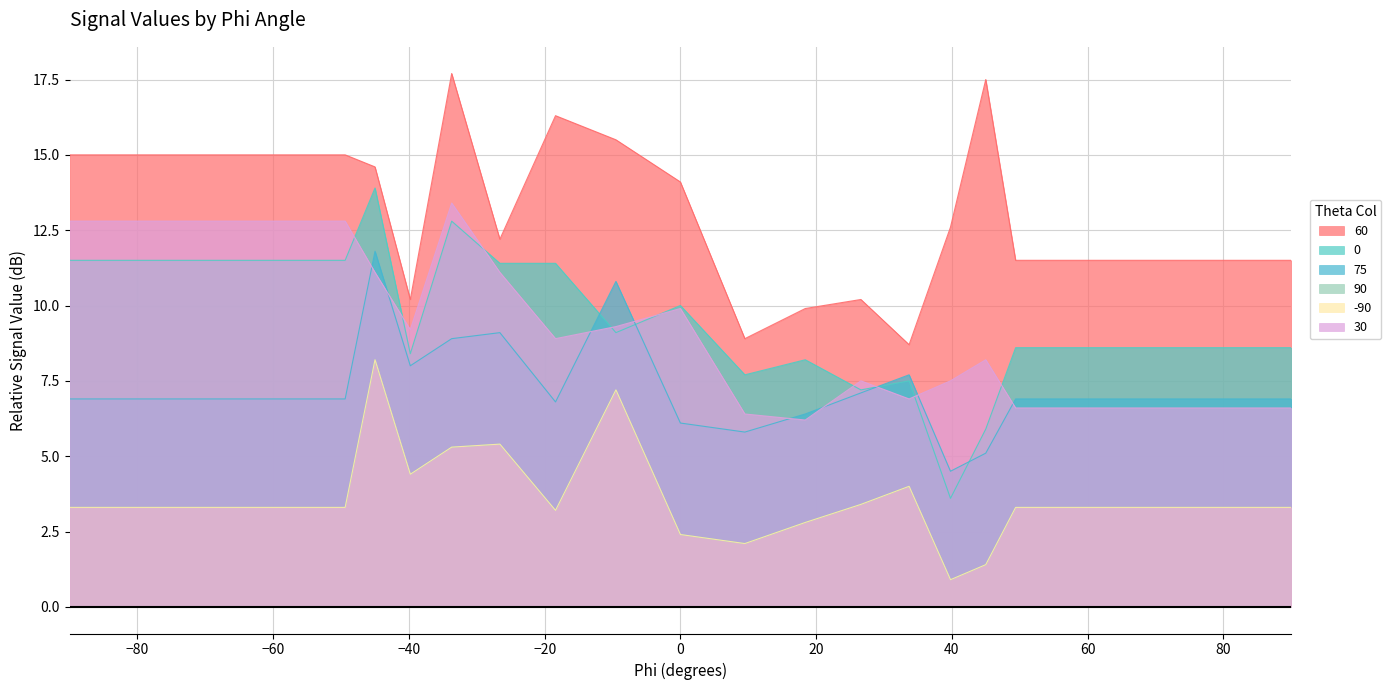

List the series in order of their peak value, highest first.

60, 0, 30, 75, 90, -90